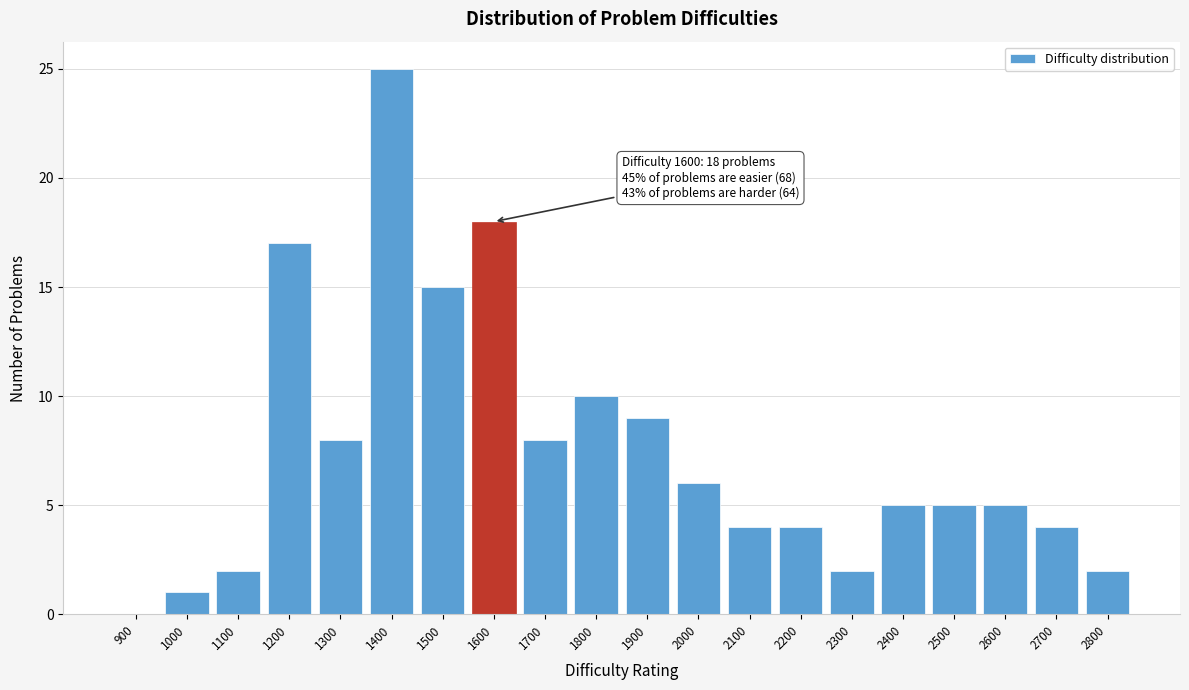

Reading right to left, transcribe all the data shown in this chart.

2800=2	2700=4	2600=5	2500=5	2400=5	2300=2	2200=4	2100=4	2000=6	1900=9	1800=10	1700=8	1600=18	1500=15	1400=25	1300=8	1200=17	1100=2	1000=1	900=0